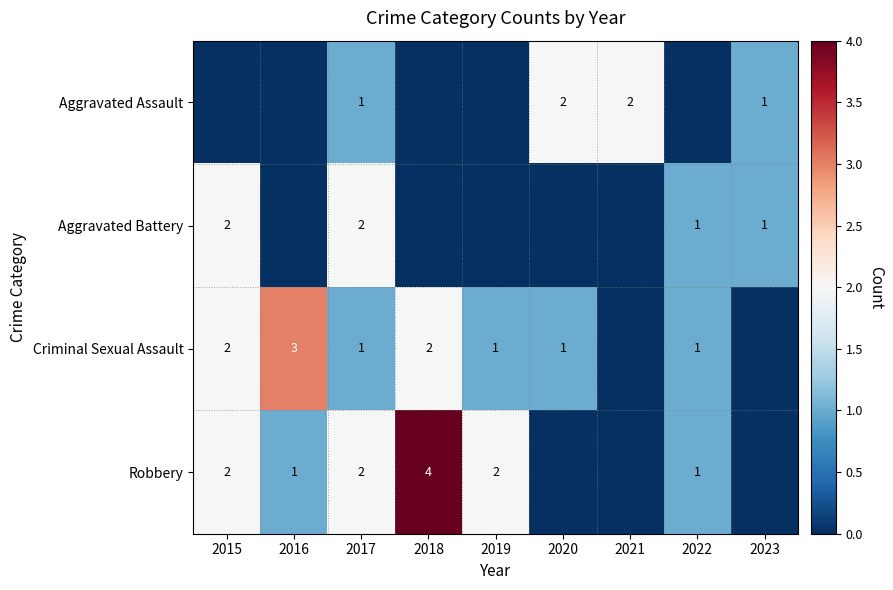

Is it true that Aggravated Assault equals 3 at 2020?

False